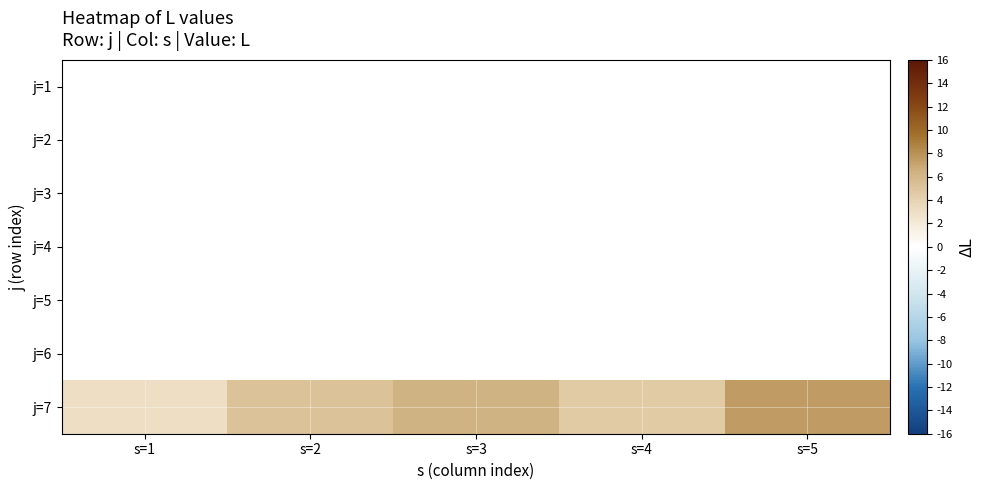

Reading right to left, what are all the values shown in this chart?

j=1: s=5=0.0	s=4=0.0	s=3=0.0	s=2=0.0	s=1=0.0
j=2: s=5=0.0	s=4=0.0	s=3=0.0	s=2=0.0	s=1=0.0
j=3: s=5=0.0	s=4=0.0	s=3=0.0	s=2=0.0	s=1=0.0
j=4: s=5=0.0	s=4=0.0	s=3=0.0	s=2=0.0	s=1=0.0
j=5: s=5=0.0	s=4=0.0	s=3=0.0	s=2=0.0	s=1=0.0
j=6: s=5=0.0	s=4=0.0	s=3=0.0	s=2=0.0	s=1=0.0
j=7: s=5=7.4	s=4=4.5	s=3=6.4	s=2=5.1	s=1=3.1